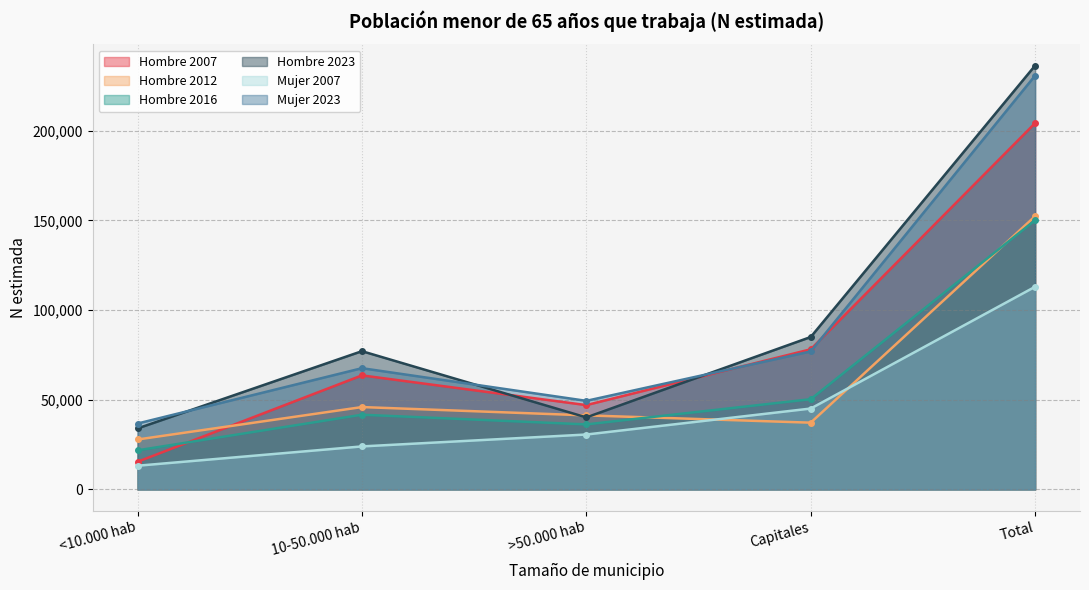

How many data points does each series have?

5